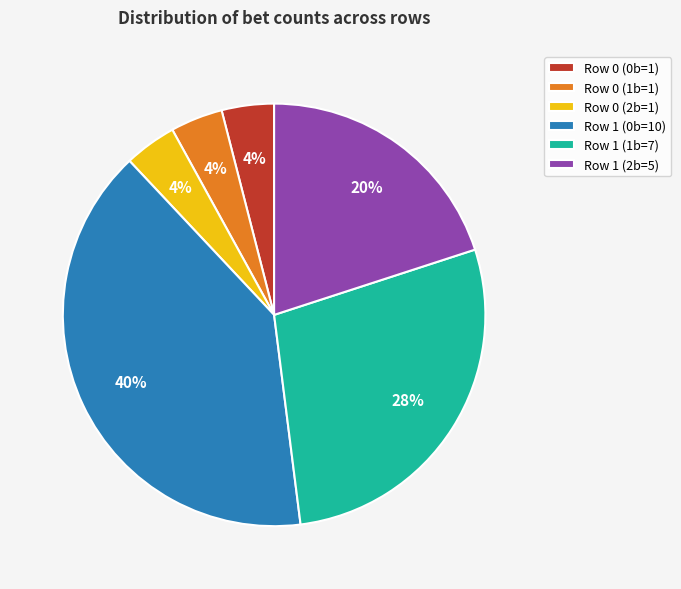

How many slices are in this pie chart?

6